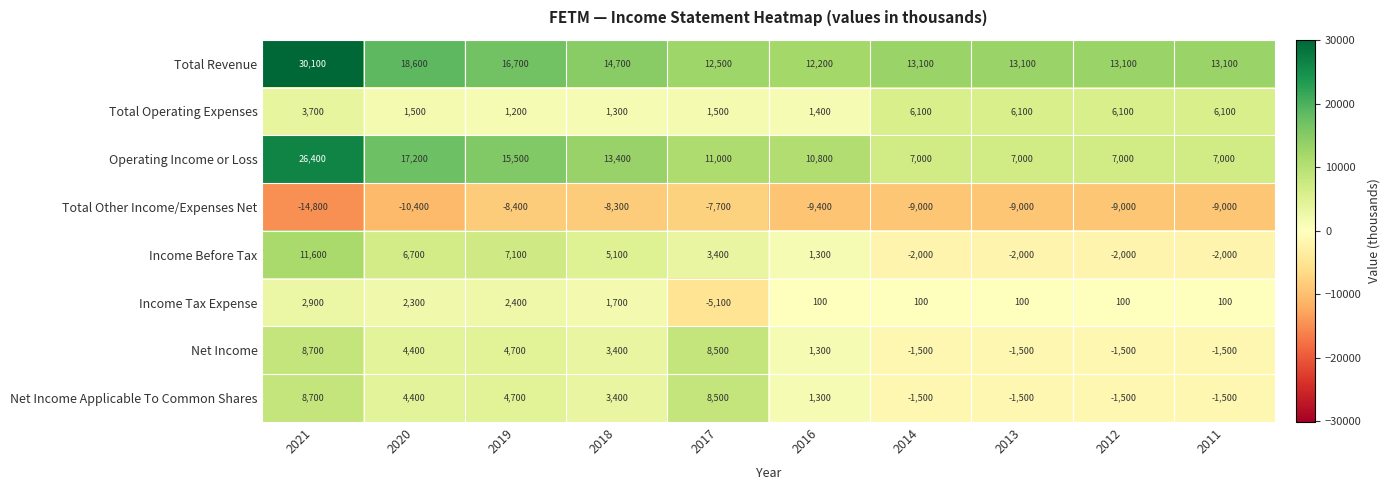

Which series has the widest spread of values?

Operating Income or Loss